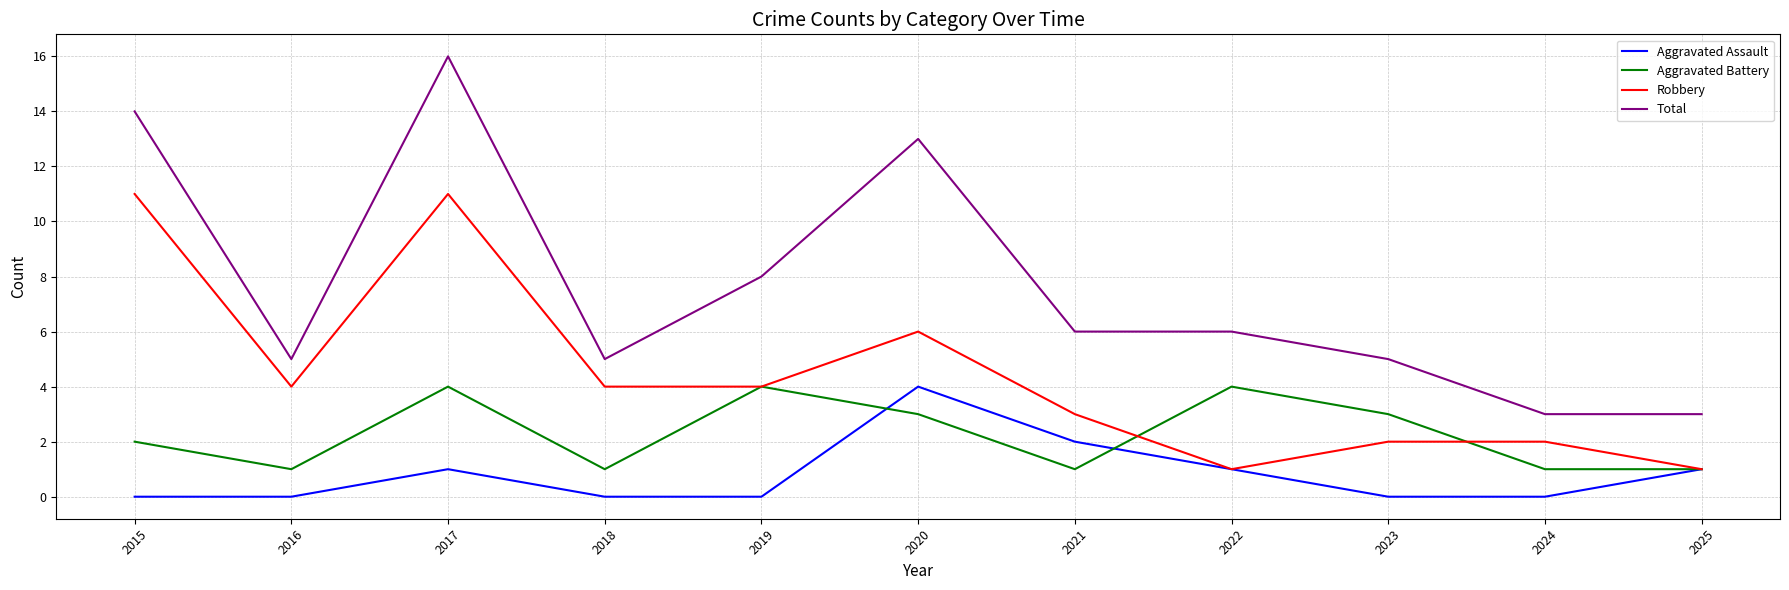

At how many categories does at least one series exceed 1?

11